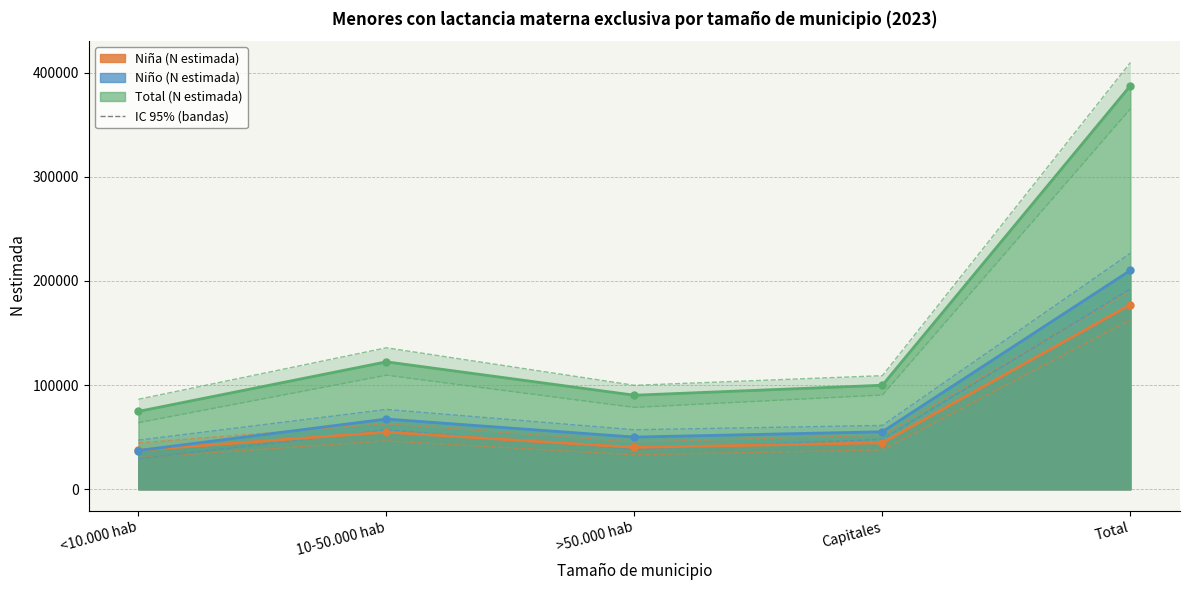

True or false: IC 95% Niña and IC 95% Total cross at least once.

False